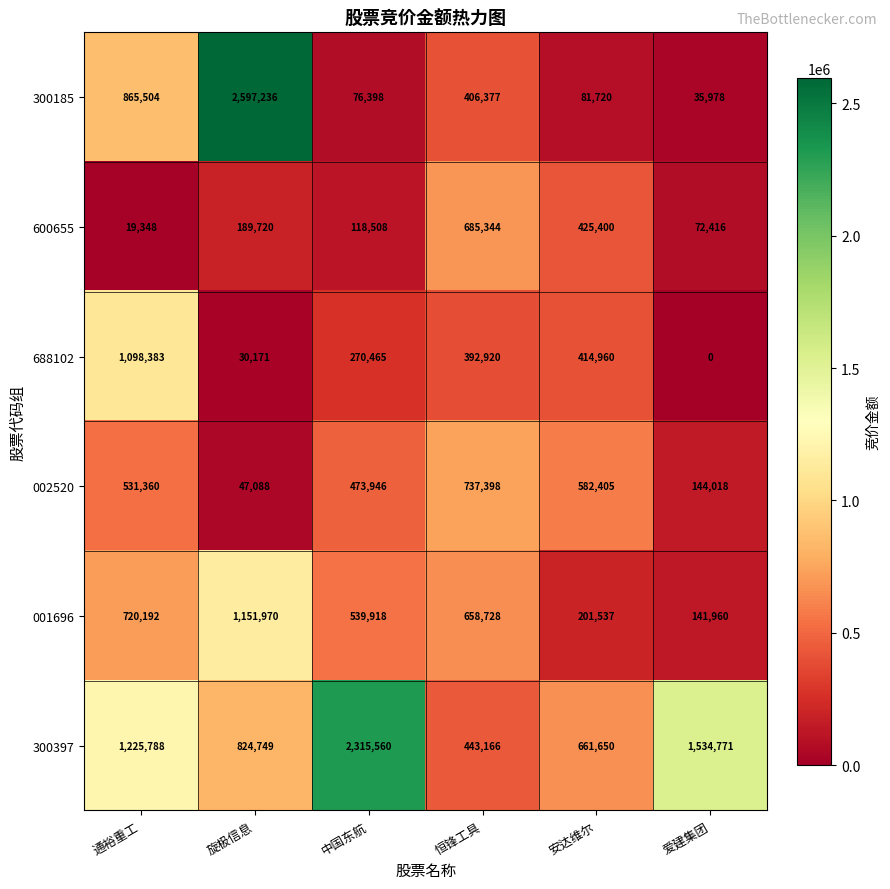

Between 中国东航 and 恒锋工具, which series saw the biggest shift?

300397